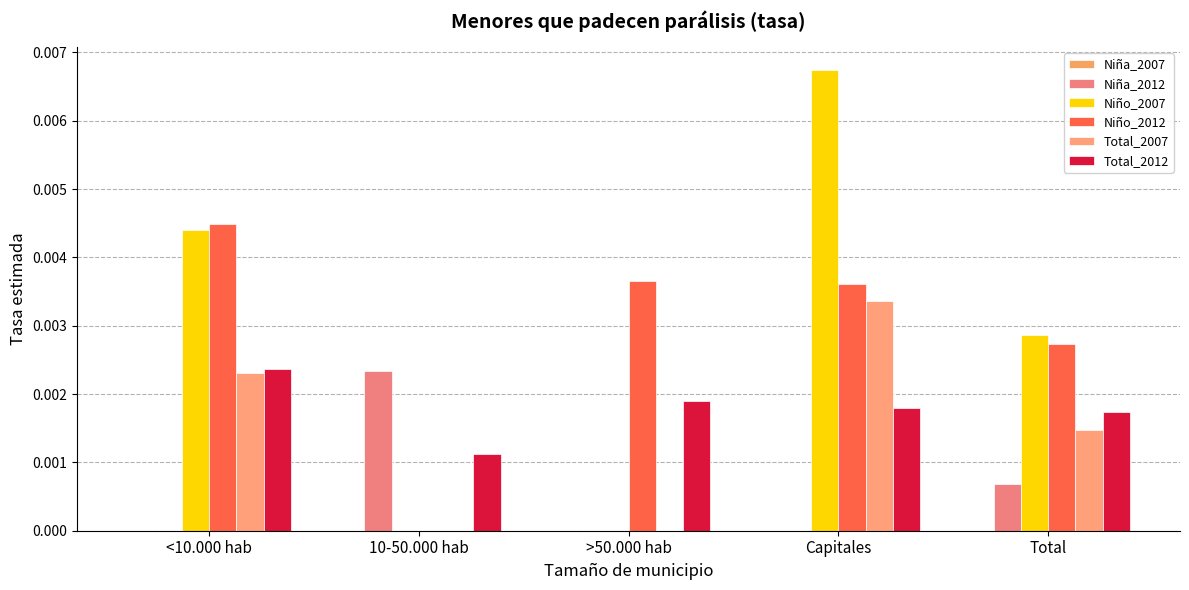

Is the value of Niña_2012 at >50.000 hab greater than the value of Total_2007 at Capitales?

No